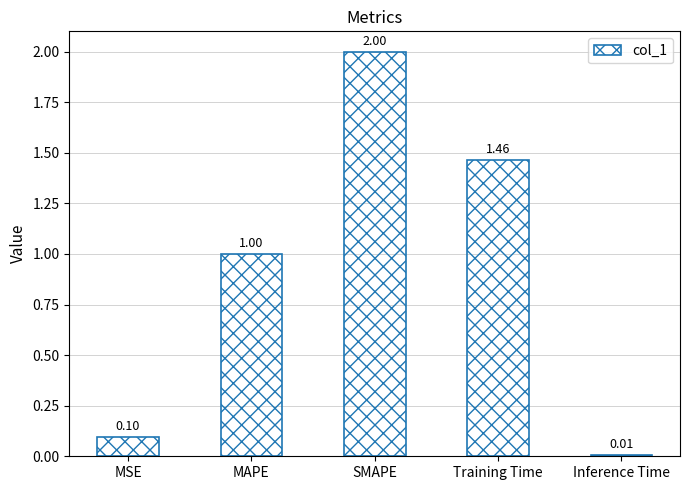

What is the greatest value displayed?

2.0